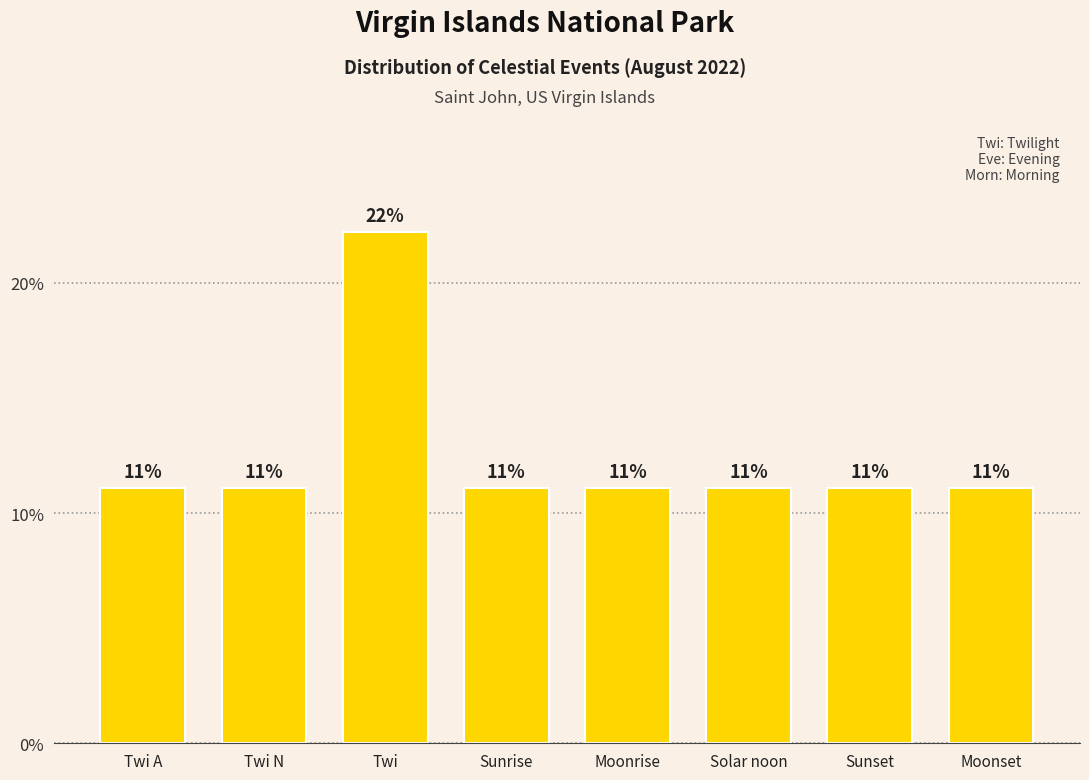

What is the greatest value displayed?

22.2